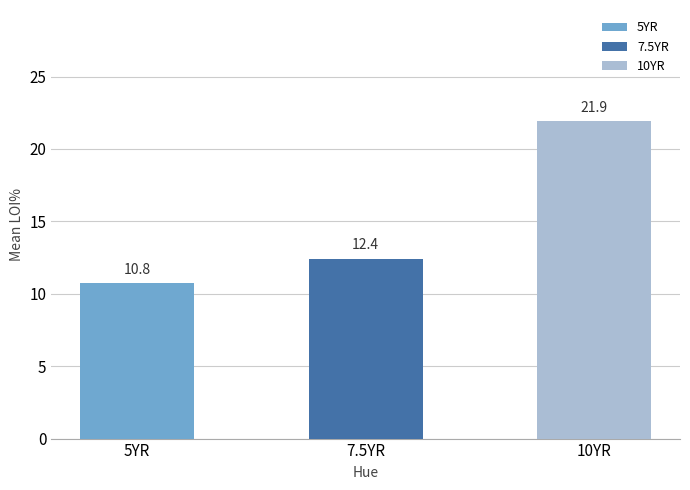

Are the bars grouped side by side (vs. stacked)?

No